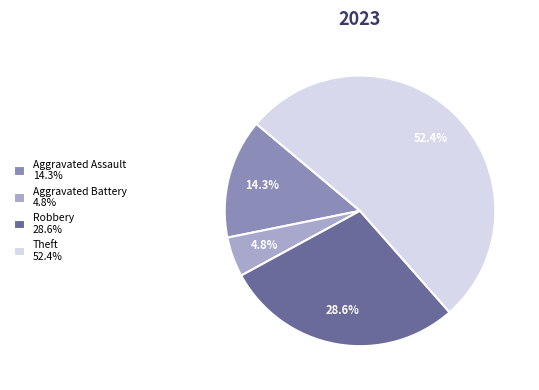

How many segments does this pie chart have?

4